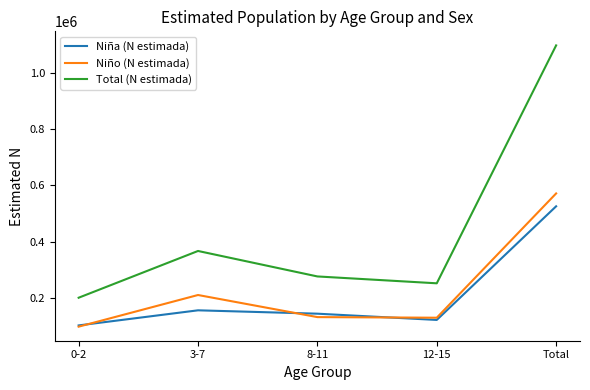

List the series in order of their peak value, highest first.

Total (N estimada), Niño (N estimada), Niña (N estimada)